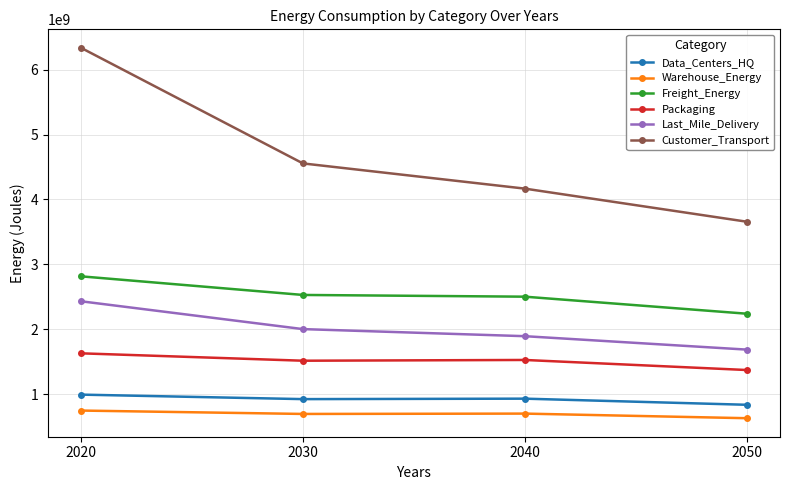

How many data points in Last_Mile_Delivery are less than 2000675002?

2